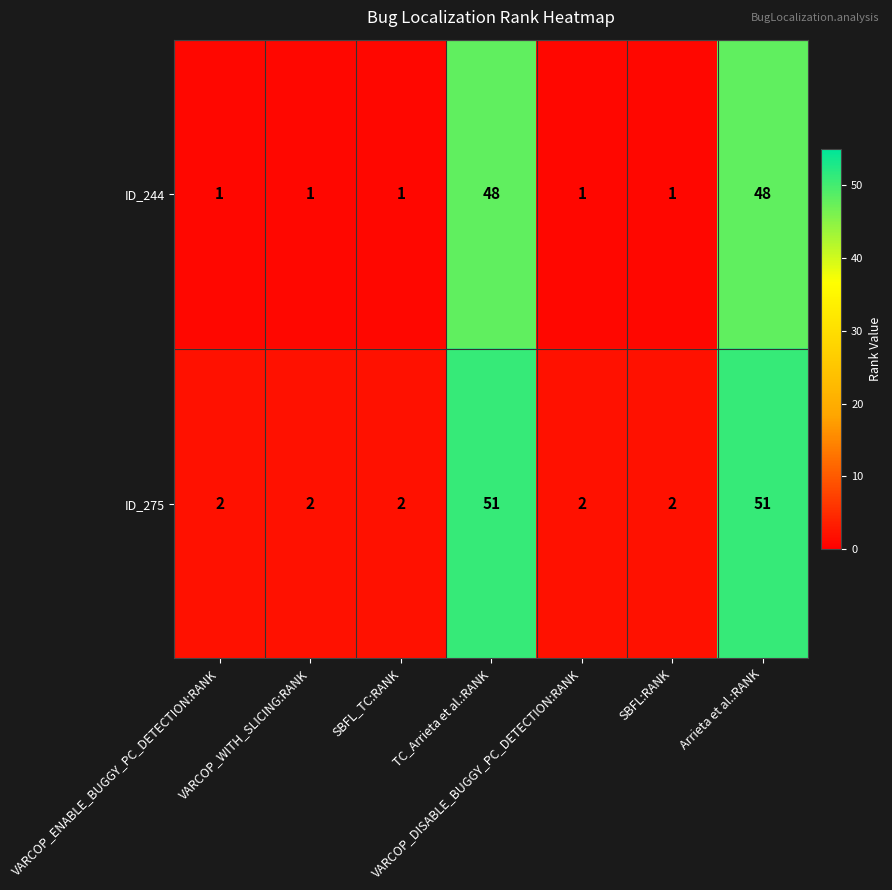

Count the ID_275 values in the range 2 to 51.

7